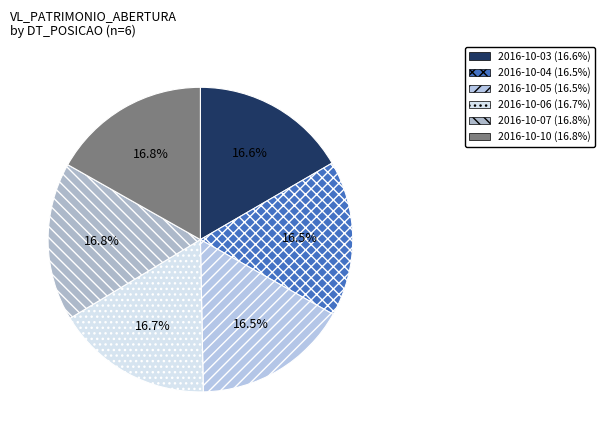

Combined, do 2016-10-03 and 2016-10-04 account for over 50%?

No